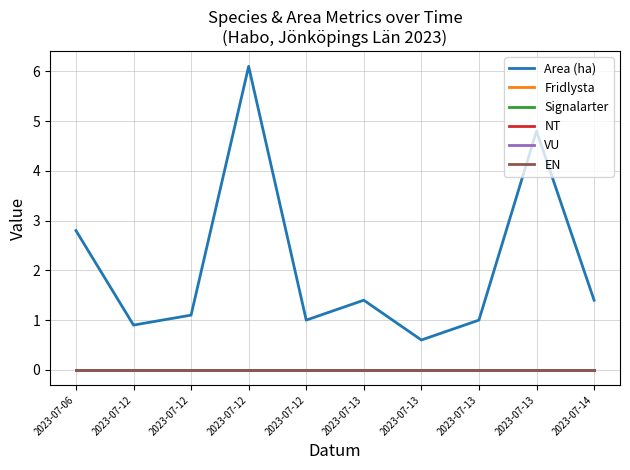

What is the total value across all series at 2023-07-12?

0.9